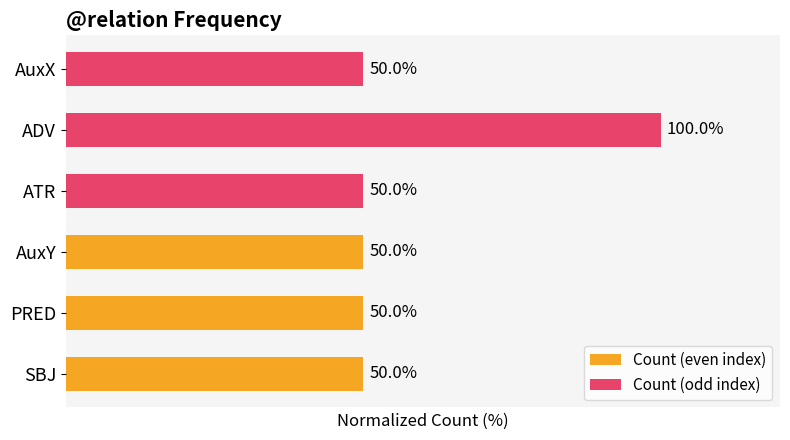

List the series in order of their overall mean, lowest first.

Count (even index), Count (odd index)